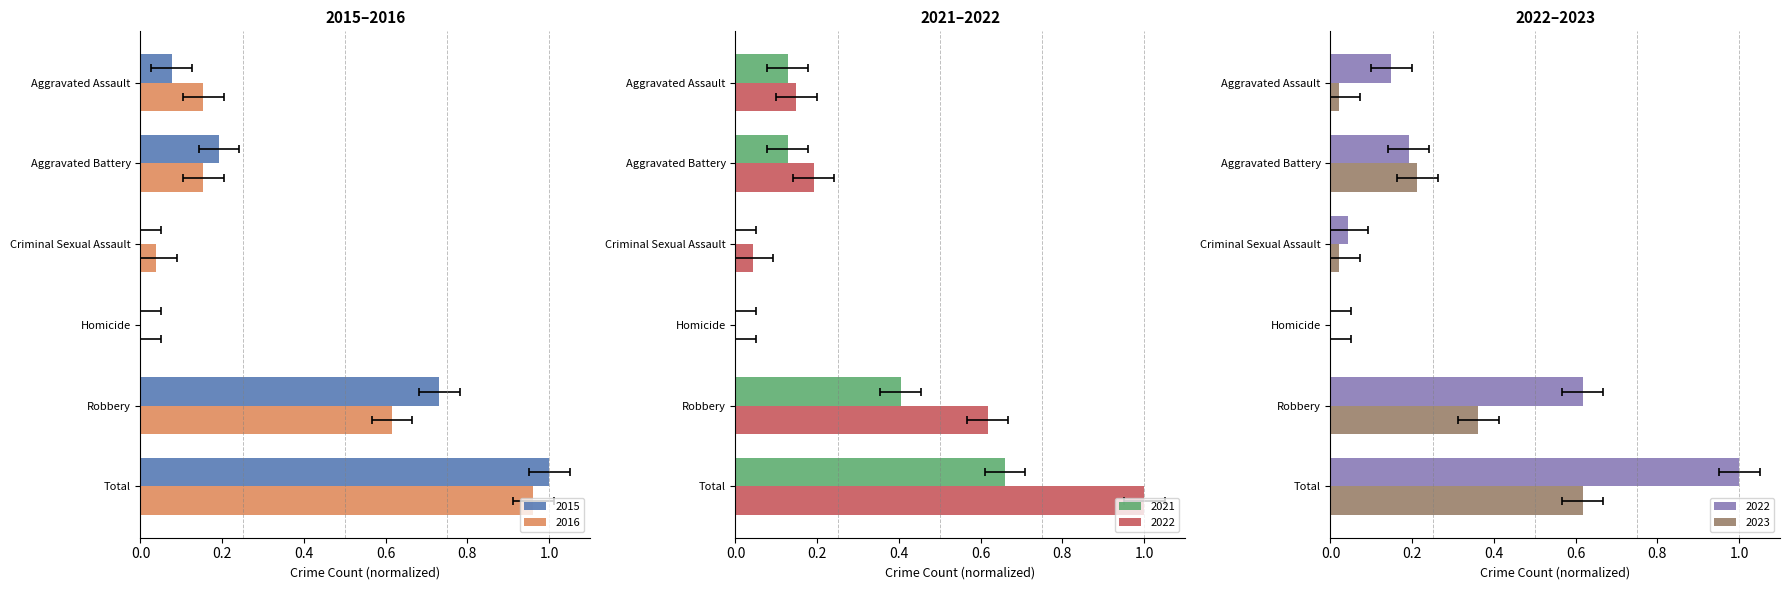

True or false: 2022 has a value of 0.1 at Aggravated Assault.

True